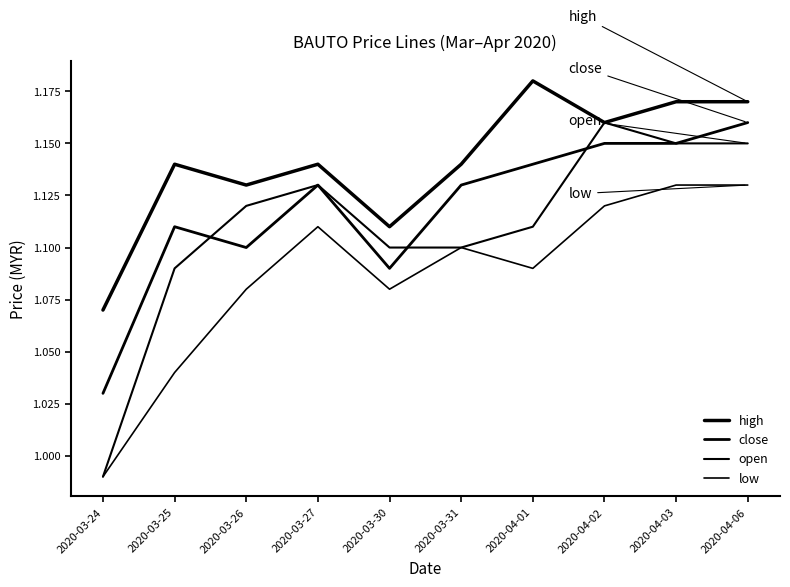

True or false: open has a value of 1.2 at 2020-04-02.

True